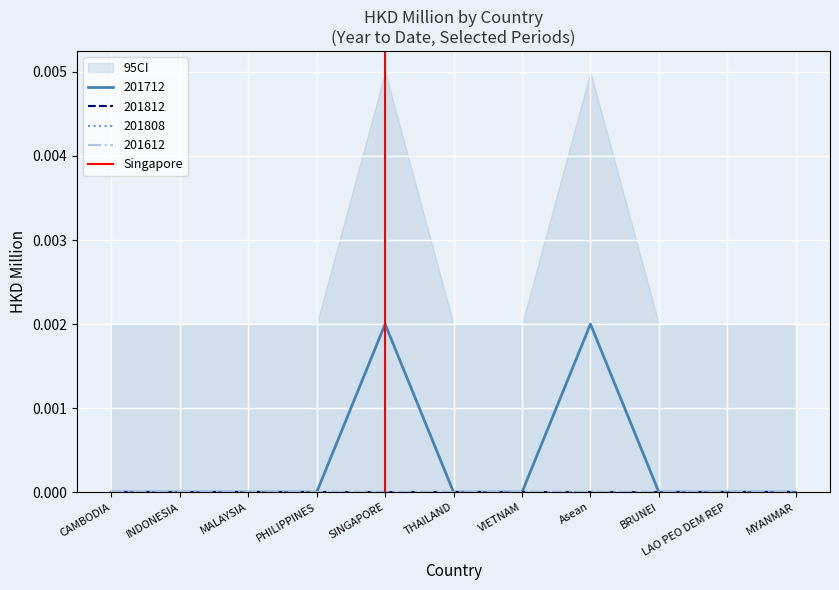

The 201712 series shows 0.0 at CAMBODIA. True or false?

True